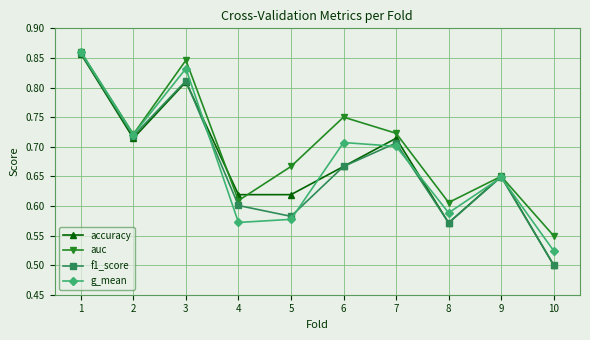

Is the value of auc at 9 greater than the value of f1_score at 8?

Yes